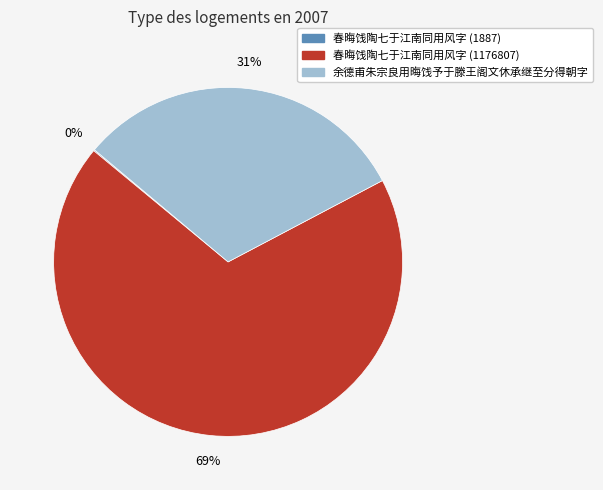

What is the largest slice in the pie chart?

春晦饯陶七于江南同用风字 (1176807)